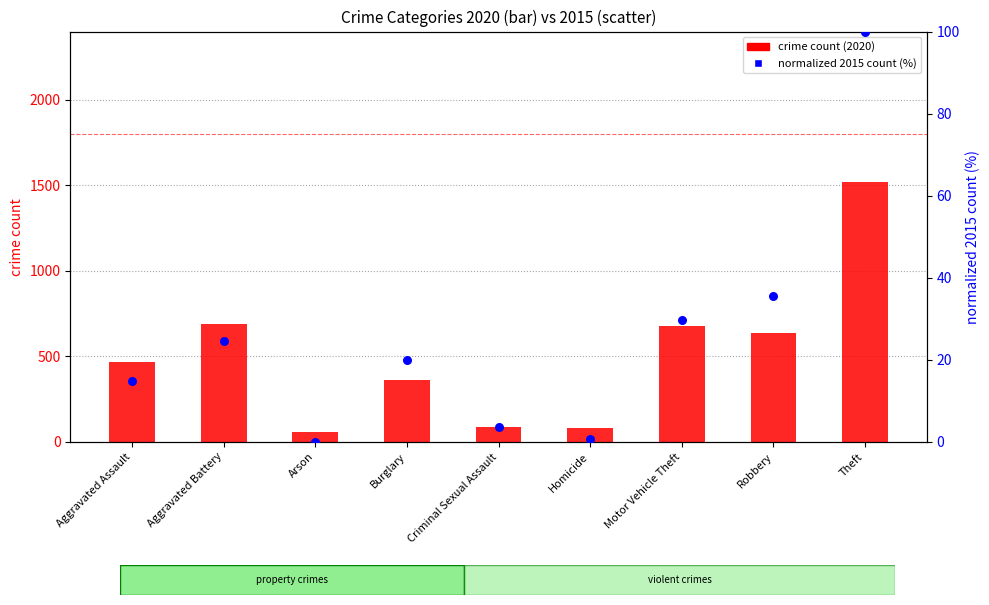

Which series has the largest Y range (max minus min)?

crime count (2020)